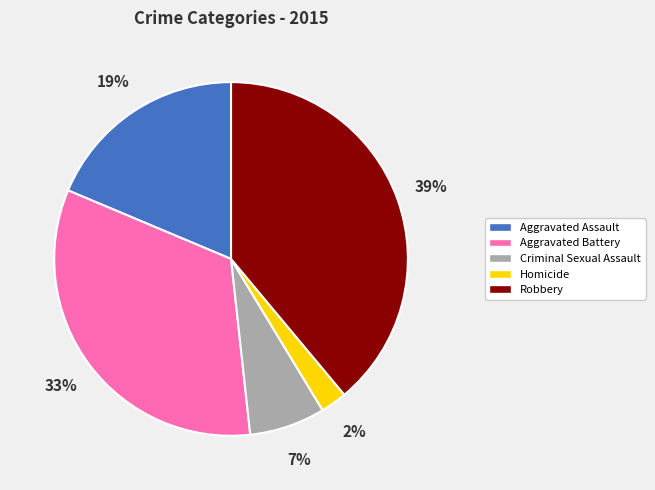

Between Criminal Sexual Assault and Robbery, which is larger?

Robbery